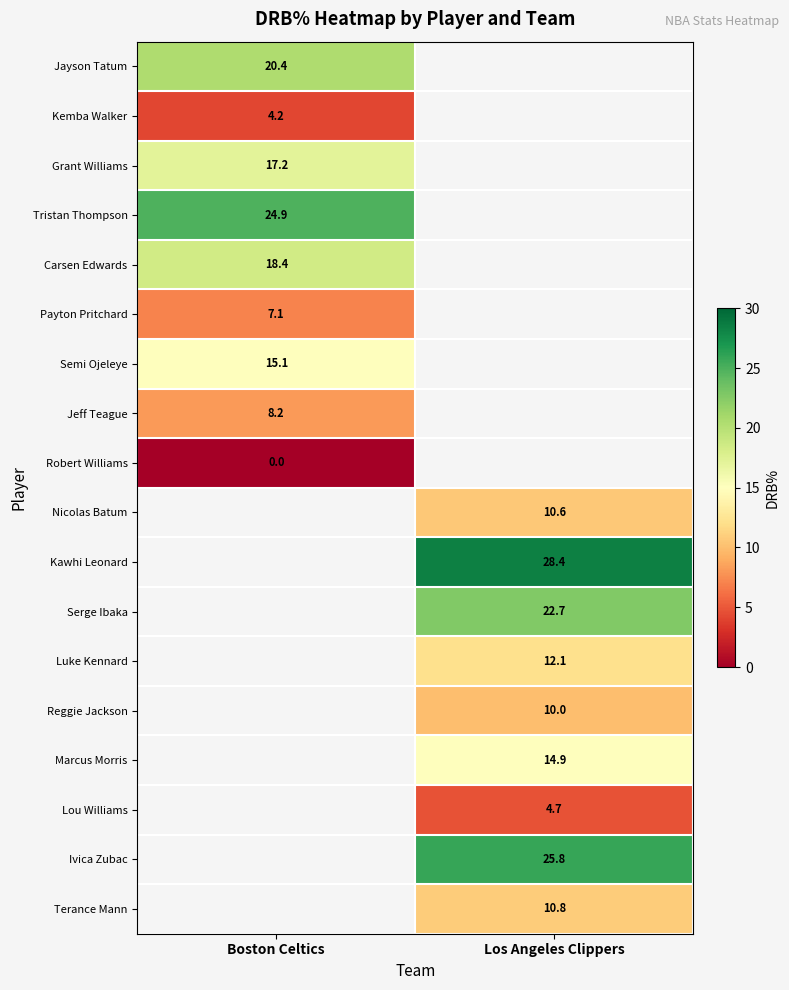

Is the value of Grant Williams at Boston Celtics greater than the value of Payton Pritchard at Boston Celtics?

Yes